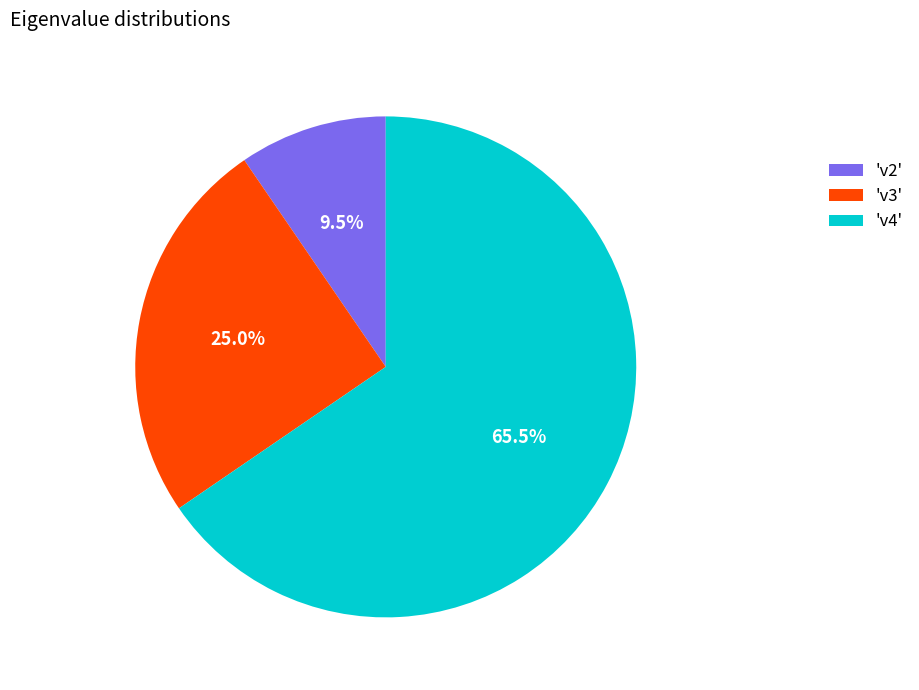

Between 'v2' and 'v3', which is larger?

'v3'